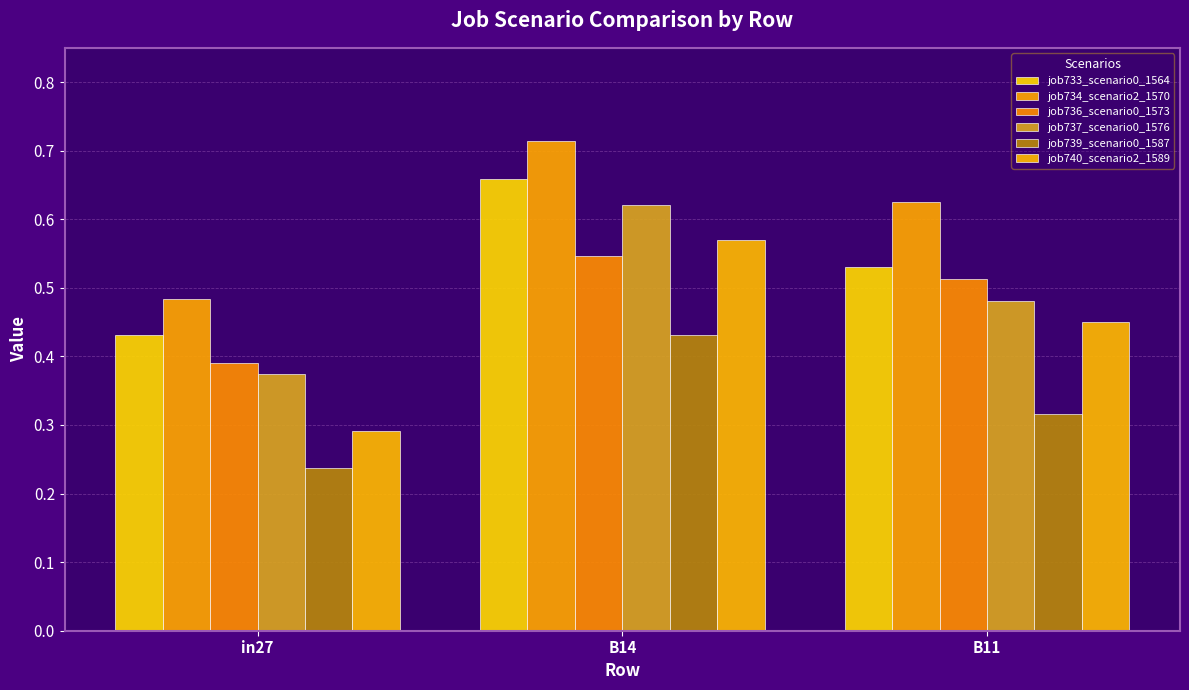

What is the difference between the maximum and minimum values in the job736_scenario0_1573 series?

0.2